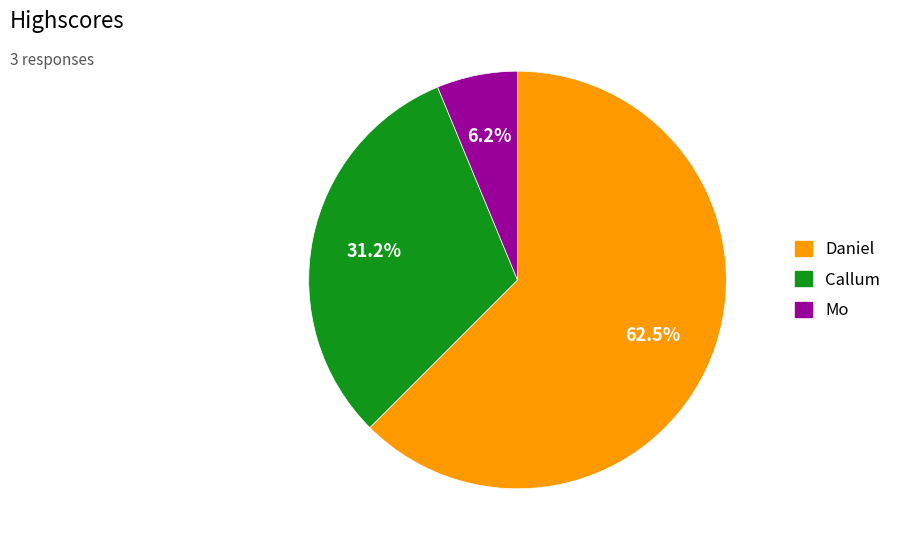

How many slices are in this pie chart?

3